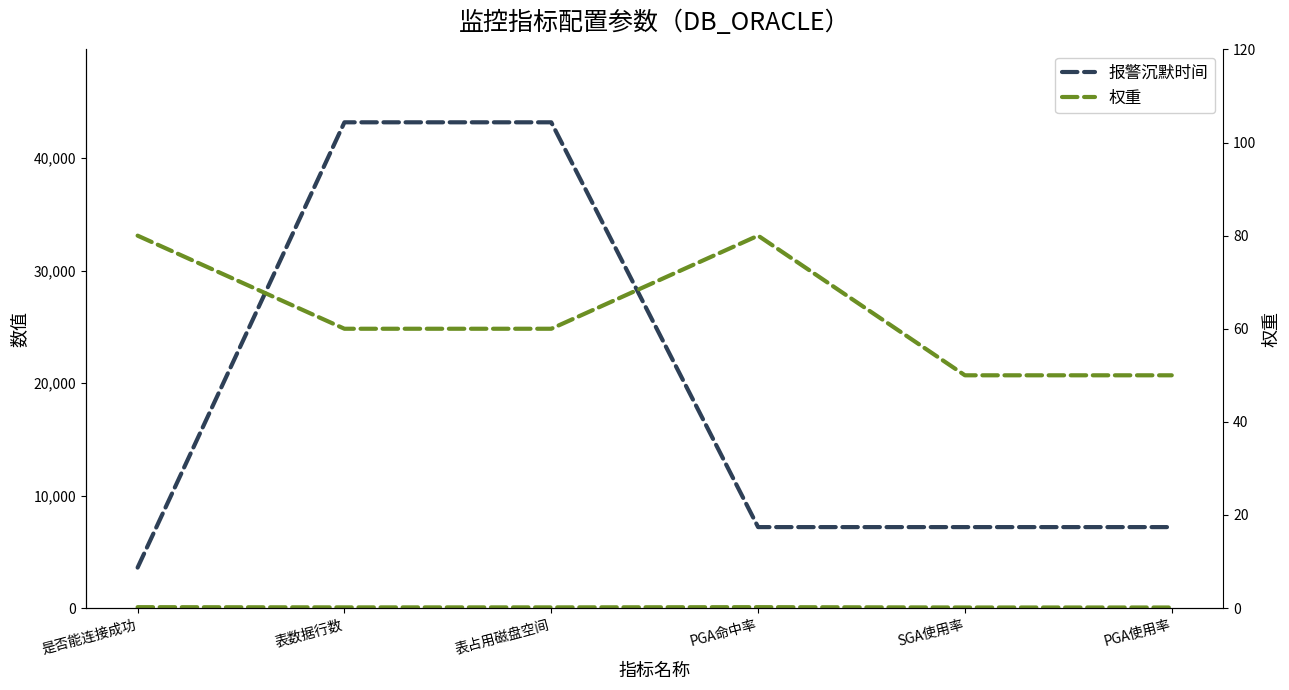

How many categories are shown in the chart?

6